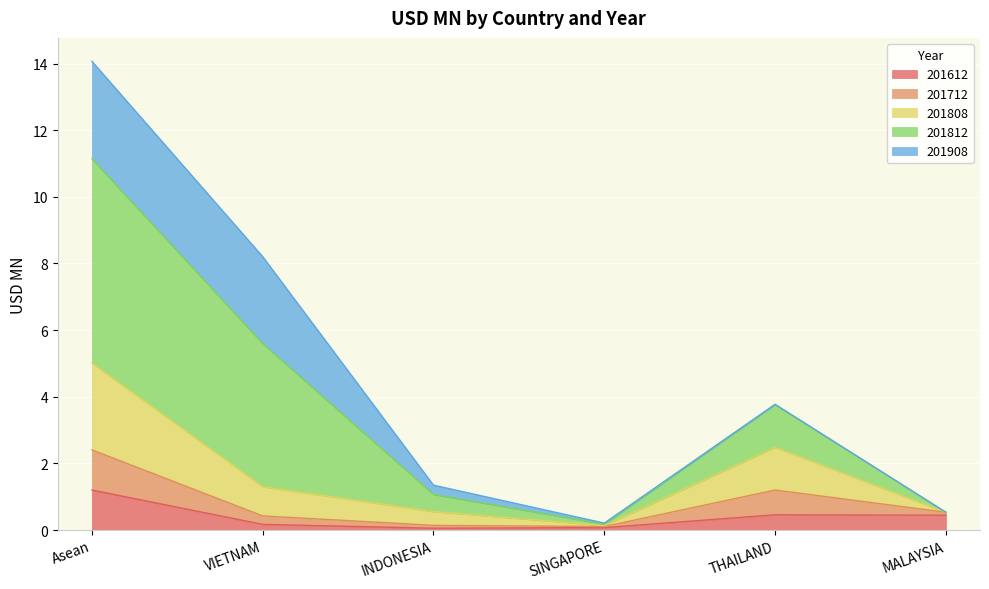

How many interior local peaks does the 201712 series have?

1